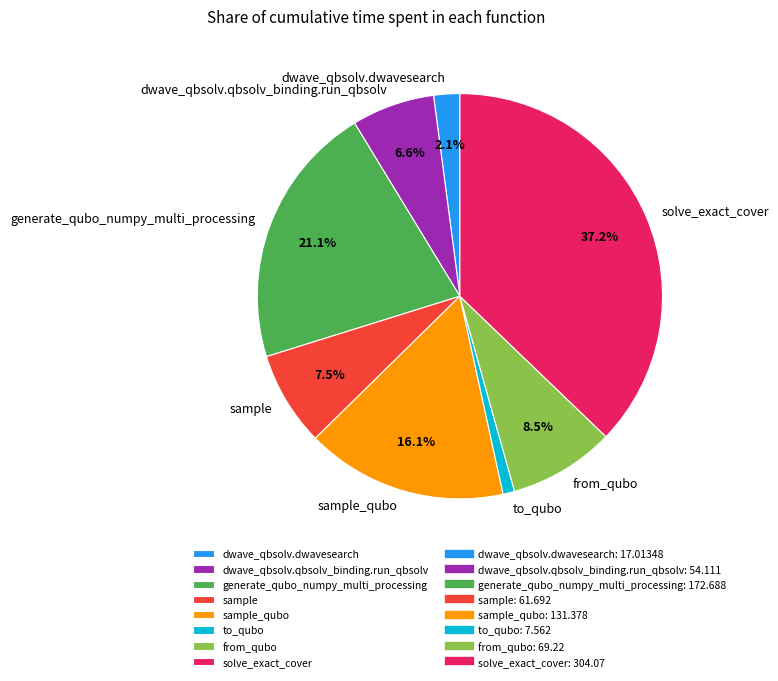

Rank the categories by value from lowest to highest.

to_qubo, dwave_qbsolv.dwavesearch, dwave_qbsolv.qbsolv_binding.run_qbsolv, sample, from_qubo, sample_qubo, generate_qubo_numpy_multi_processing, solve_exact_cover